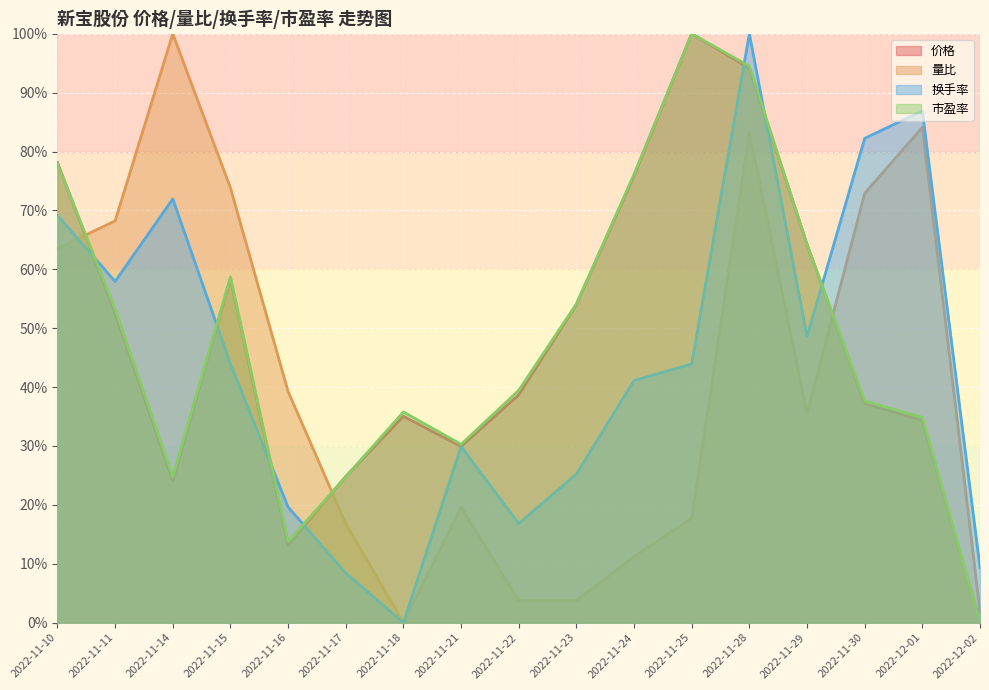

Reading left to right, what are all the values shown in this chart?

价格: 0.8	0.5	0.2	0.6	0.1	0.2	0.4	0.3	0.4	0.5	0.8	1.0	0.9	0.6	0.4	0.3	0.0
量比: 0.6	0.7	1.0	0.7	0.4	0.2	0.0	0.2	0.0	0.0	0.1	0.2	0.8	0.4	0.7	0.8	0.0
换手率: 0.7	0.6	0.7	0.4	0.2	0.1	0.0	0.3	0.2	0.3	0.4	0.4	1.0	0.5	0.8	0.9	0.1
市盈率: 0.8	0.5	0.2	0.6	0.1	0.2	0.4	0.3	0.4	0.5	0.8	1.0	0.9	0.6	0.4	0.3	0.0